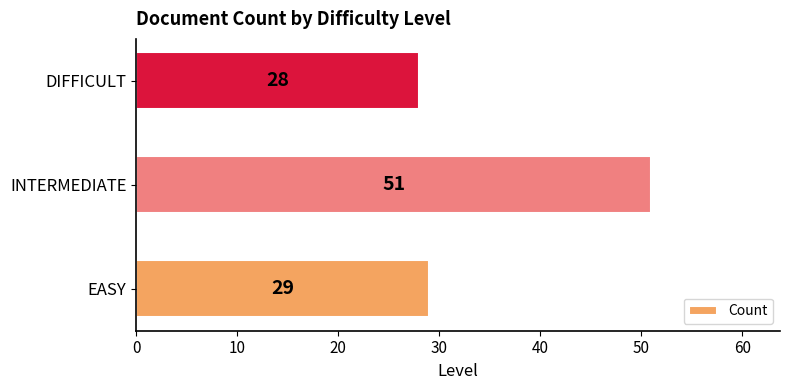

List the labels in order of value, smallest first.

DIFFICULT, EASY, INTERMEDIATE